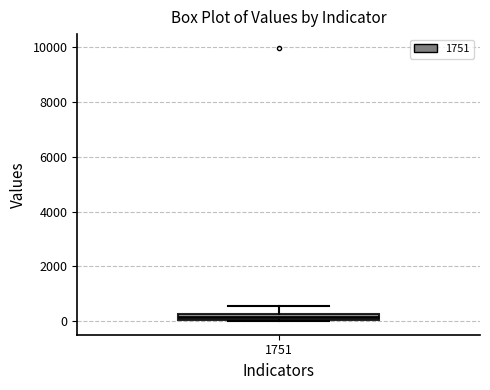

Where is the upper edge of the box at x = 1751 on the y-axis? The values are not printed on the chart, so give them approximately, as read against the axis.

200